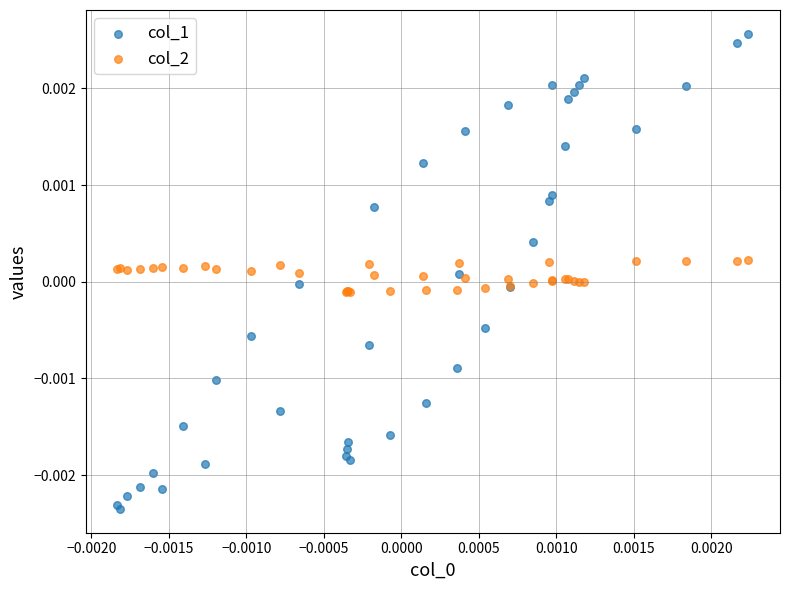

Which series reaches the minimum Y coordinate?

col_1